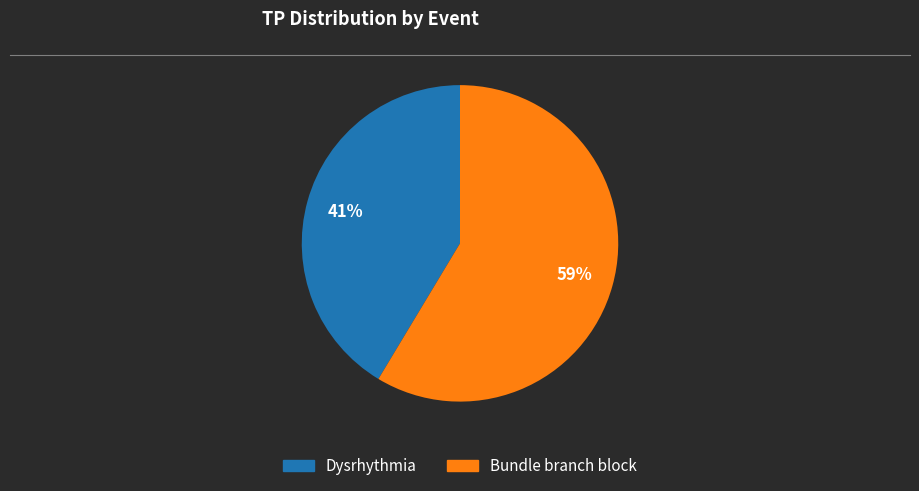

To the nearest percent, what is the combined percentage of Dysrhythmia and Bundle branch block?

100%